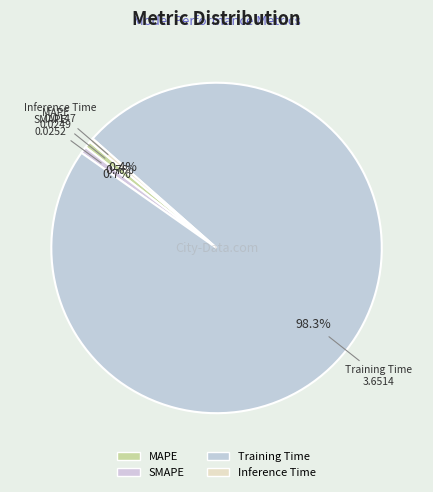

Is it true that SMAPE is 1% of the pie?

True